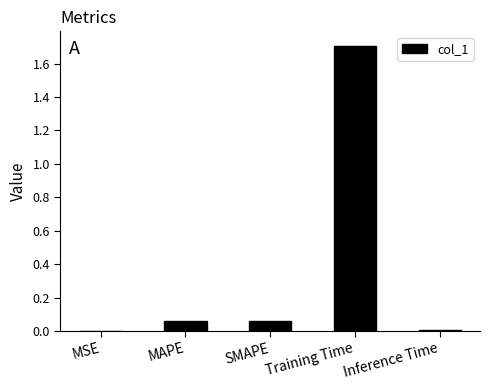

What is the average value?

0.4